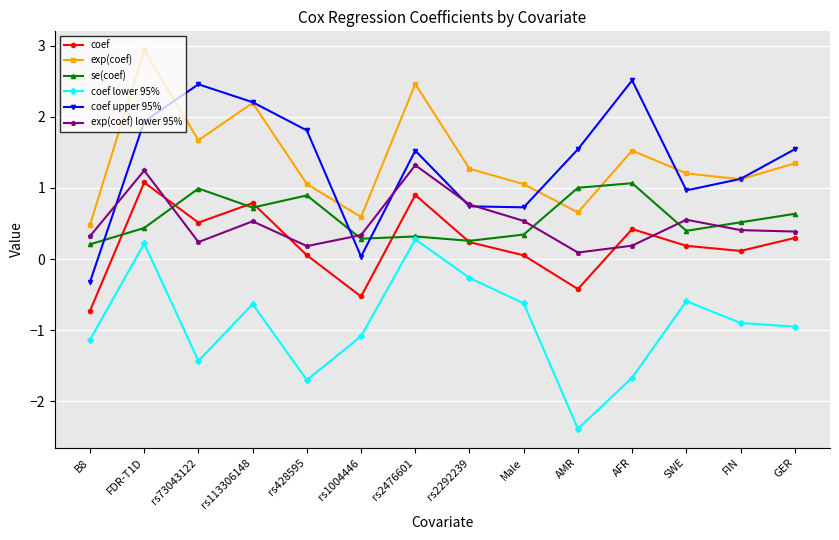

True or false: coef and coef lower 95% intersect in this chart.

False